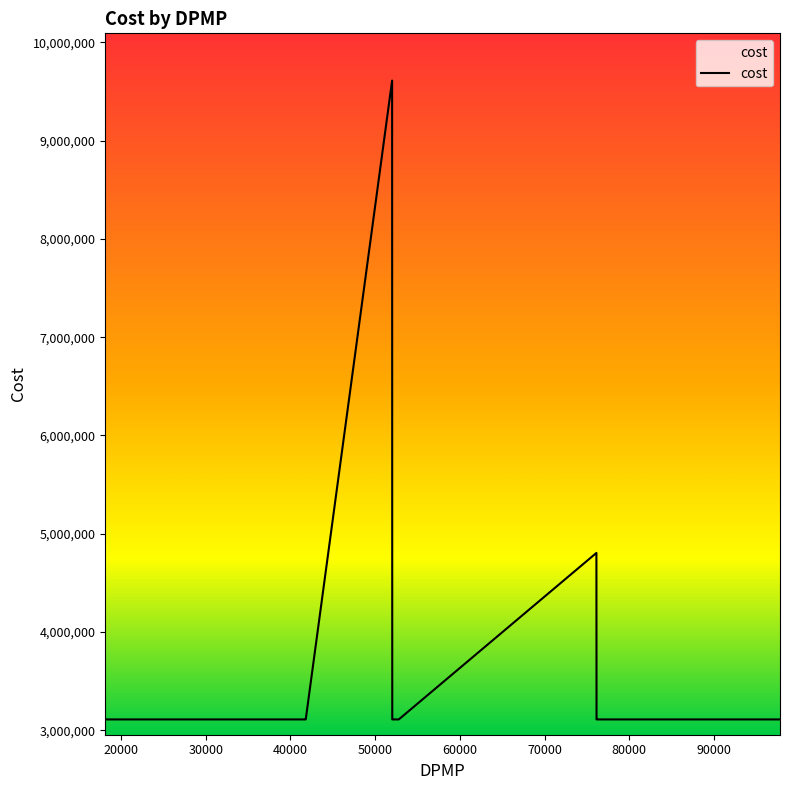

What is the minimum value shown in the chart?

3111202.8